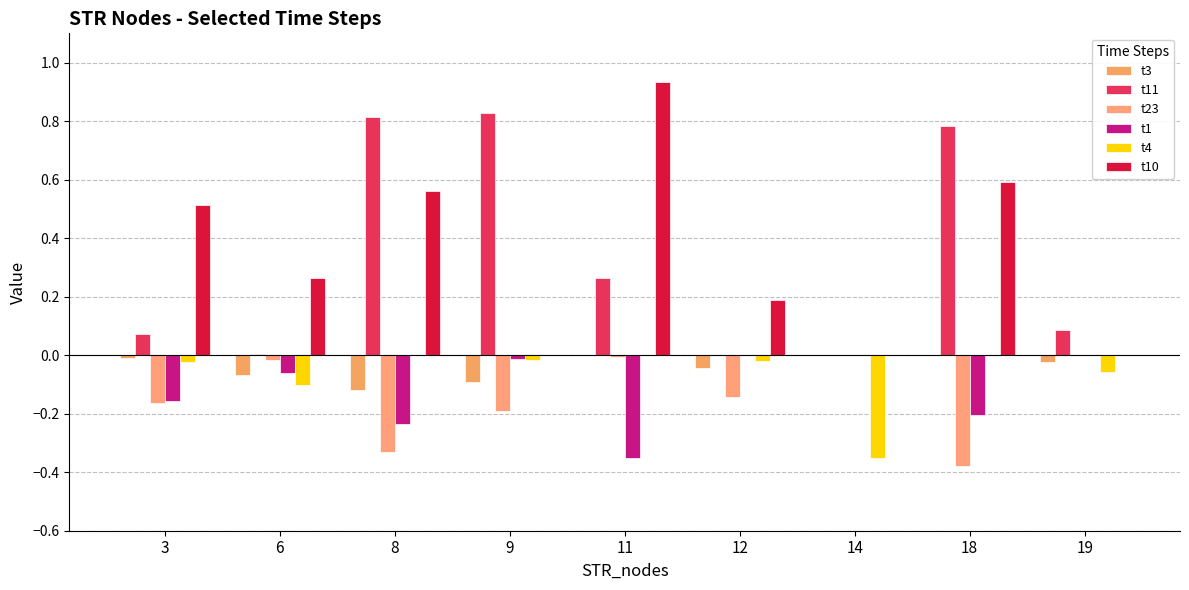

The t11 series shows 0.8 at 9. True or false?

True